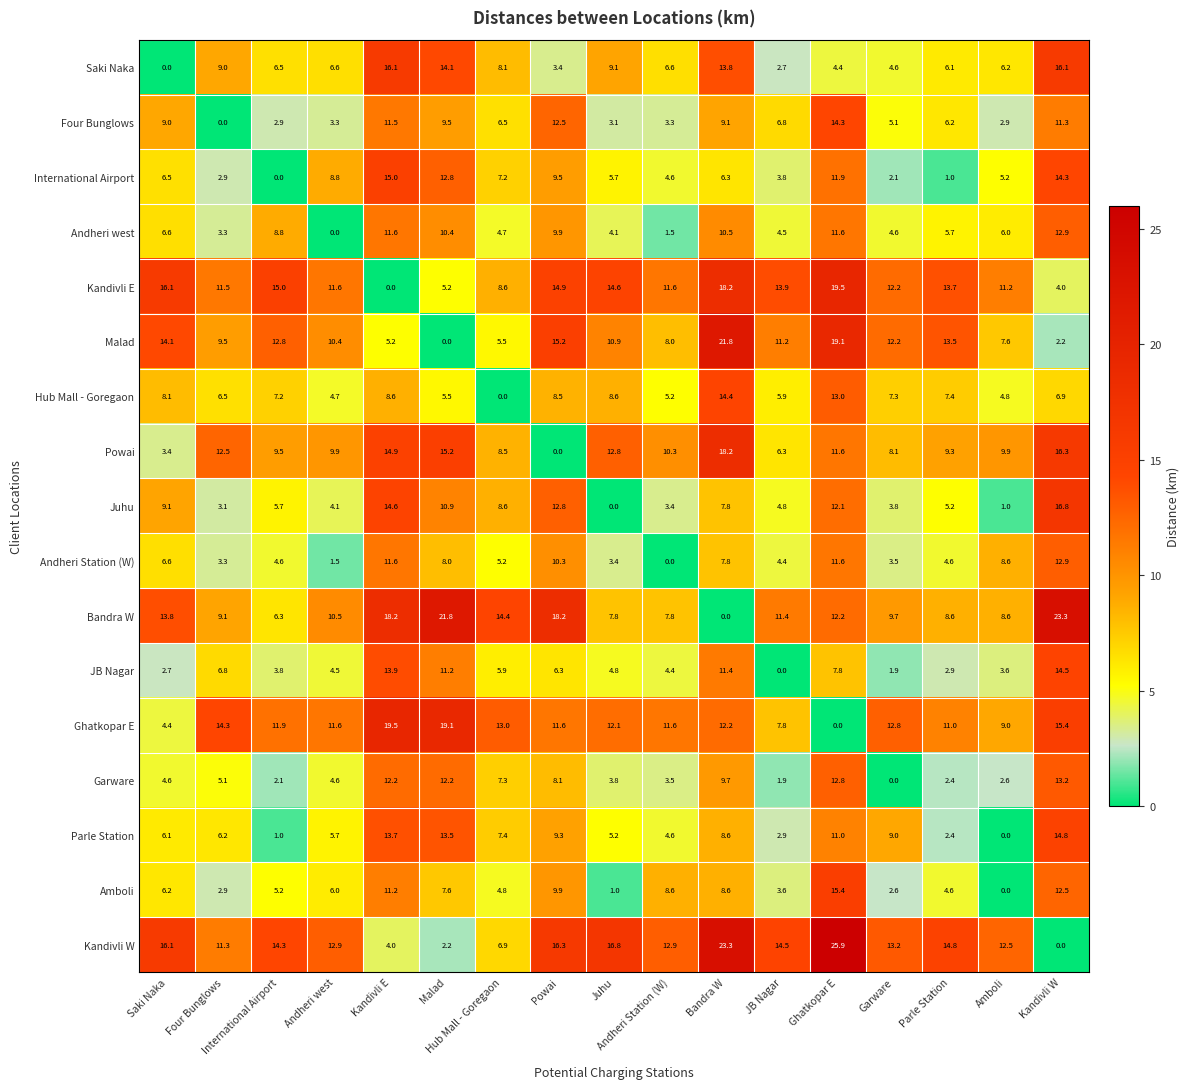

The value of JB Nagar at JB Nagar is 4.4. True or false?

False